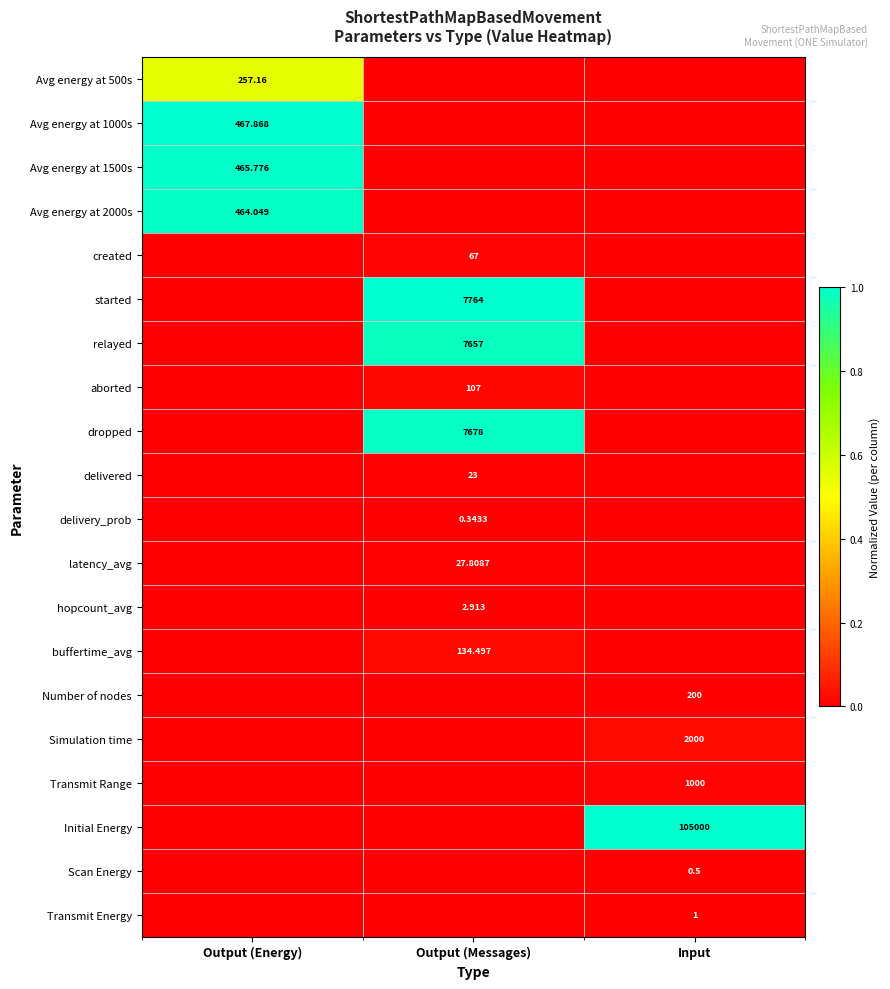

Count the number of categories in the chart.

3